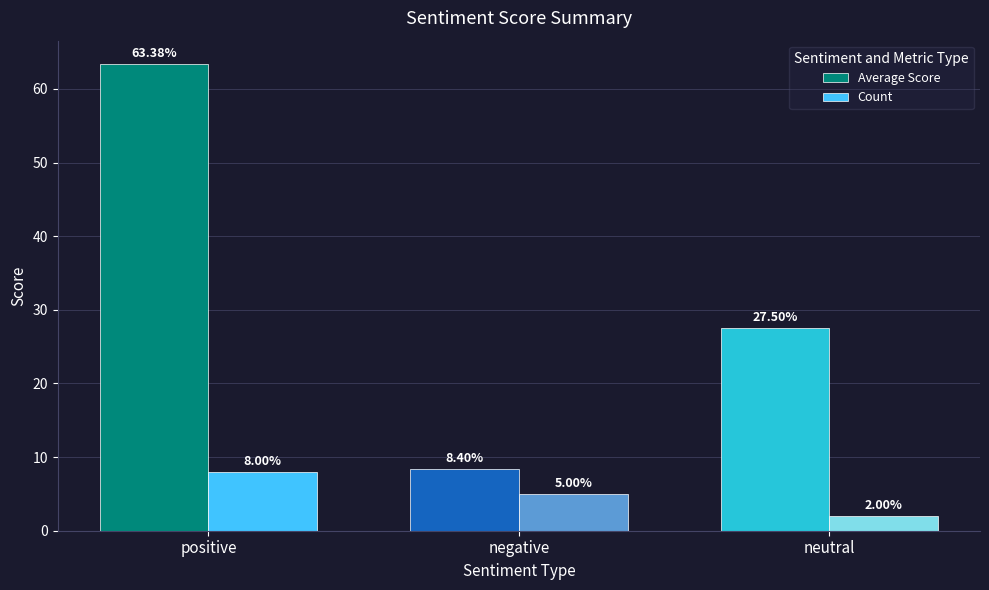

Reading right to left, what are all the values shown in this chart?

Average Score: neutral=27.5	negative=8.4	positive=63.4
Count: neutral=2.0	negative=5.0	positive=8.0